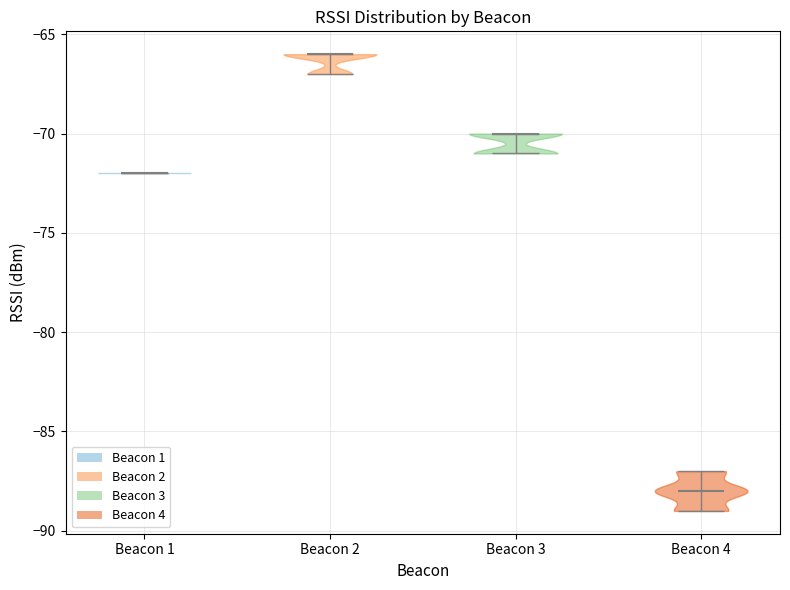

Reading left to right, read every violin against the y-axis: where its median line is, and the lowest and highest points it reaches. The values are not printed on the chart, so give them approximately, as read against the axis.

Beacon 1: median line -72, lowest point -72, highest point -72
Beacon 2: median line -66, lowest point -67, highest point -66
Beacon 3: median line -70, lowest point -71, highest point -70
Beacon 4: median line -88, lowest point -89, highest point -87